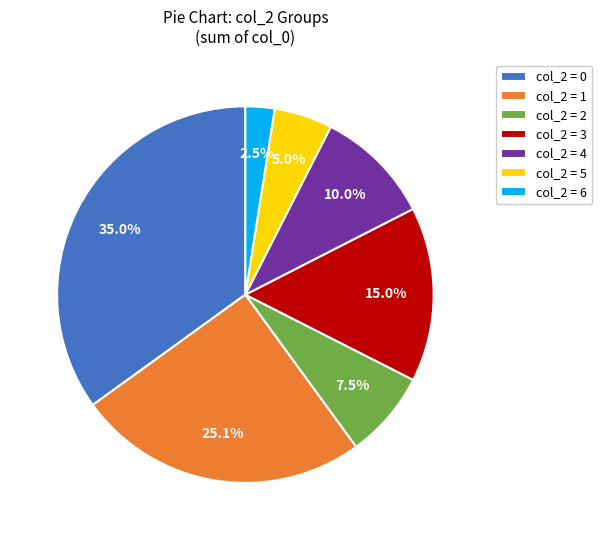

Rank the categories by value from lowest to highest.

col_2 = 6, col_2 = 5, col_2 = 2, col_2 = 4, col_2 = 3, col_2 = 1, col_2 = 0